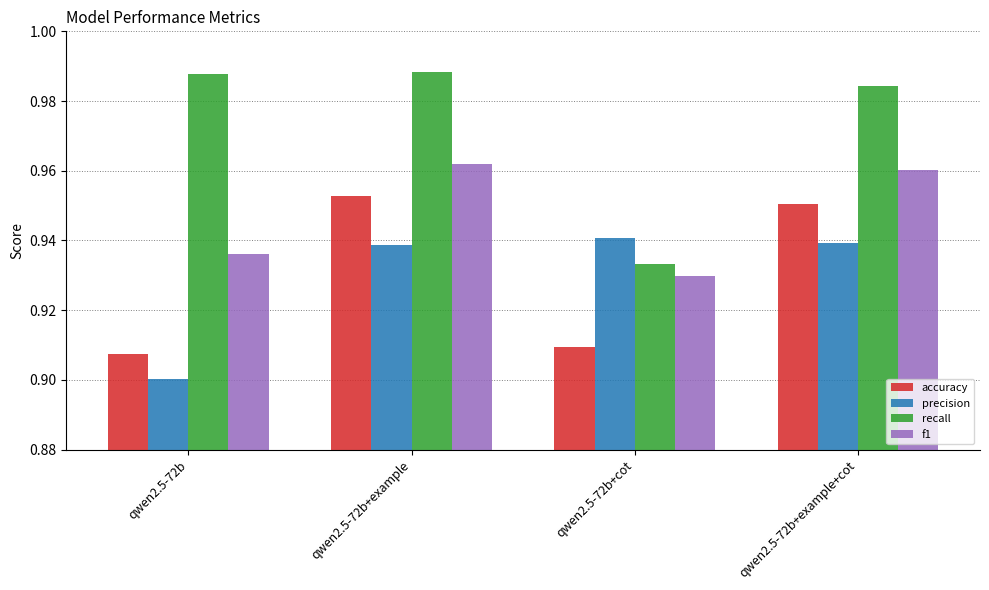

At which category is the sum across all series the highest?

qwen2.5-72b+example